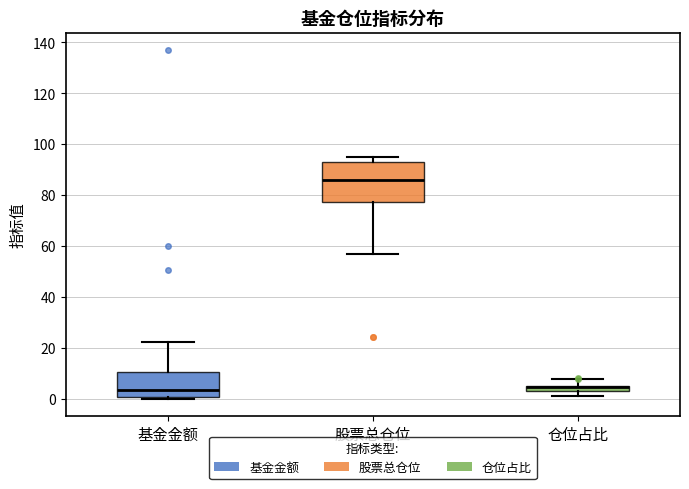

Comparing the boxes themselves (not the whiskers), which one is the tallest?

股票总仓位